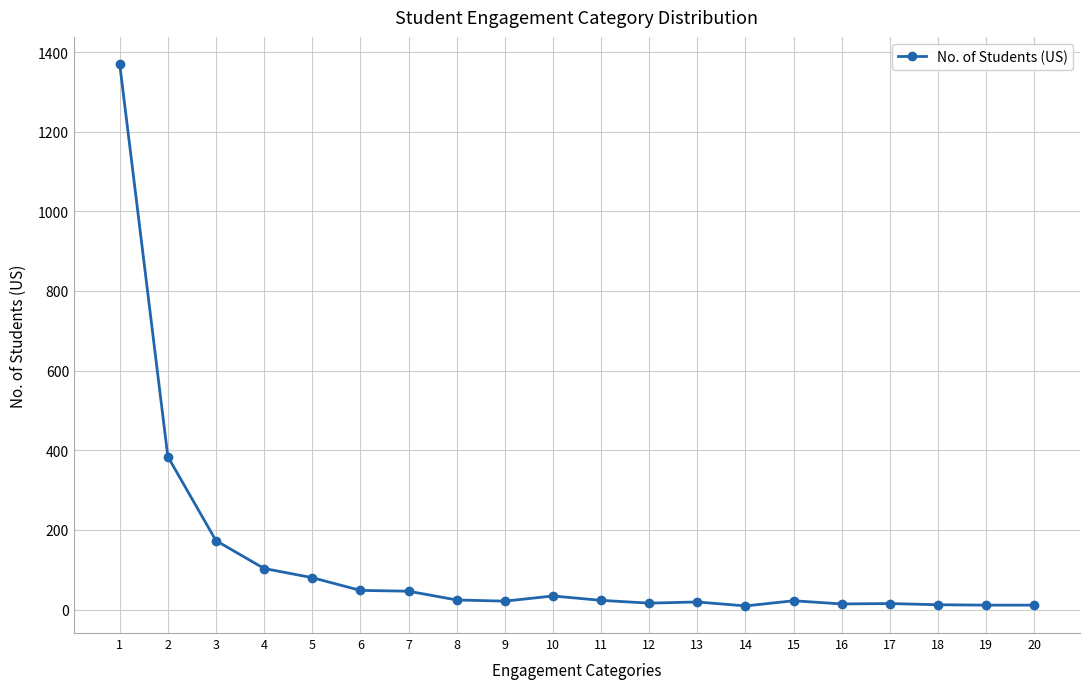

How many series are shown in this chart?

1